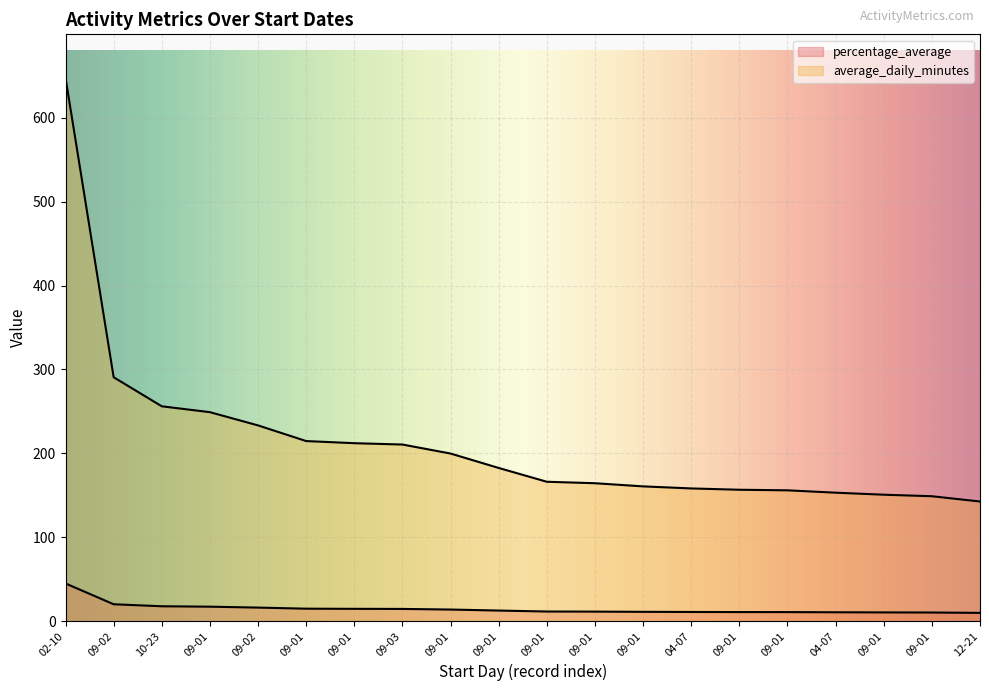

What is the label of the 20th point from the left?

12-21